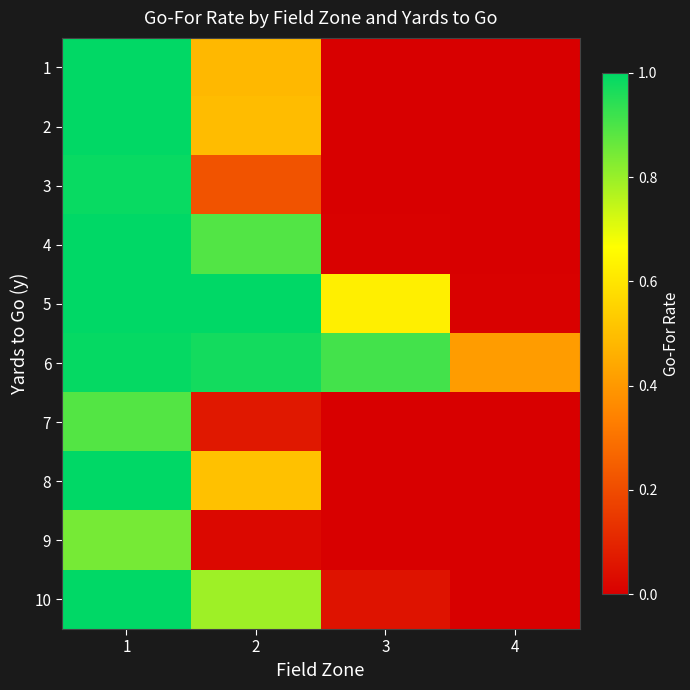

Reading left to right, list all the values displayed in this chart.

1: 1=1.0	2=0.5	3=0.0	4=0.0
2: 1=1.0	2=0.5	3=0.0	4=0.0
3: 1=1.0	2=0.2	3=0.0	4=0.0
4: 1=1.0	2=0.9	3=0.0	4=0.0
5: 1=1.0	2=1.0	3=0.6	4=0.0
6: 1=1.0	2=1.0	3=0.9	4=0.4
7: 1=0.9	2=0.1	3=0.0	4=0.0
8: 1=1.0	2=0.5	3=0.0	4=0.0
9: 1=0.8	2=0.0	3=0.0	4=0.0
10: 1=1.0	2=0.8	3=0.1	4=0.0